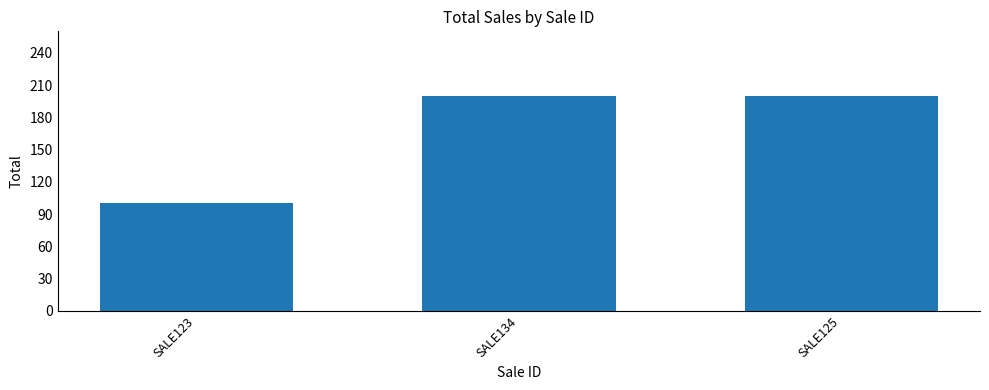

Count the values in the range 100 to 200.

3